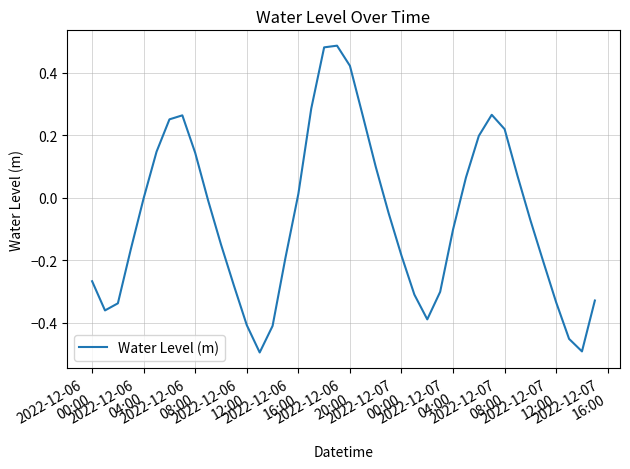

What is the difference between the maximum and minimum values?

1.0